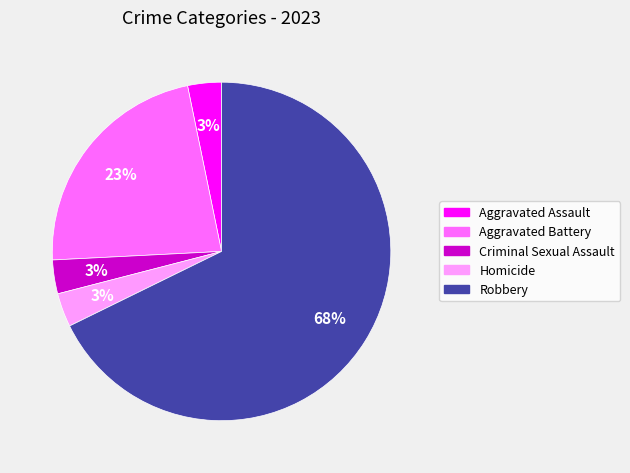

Approximately how many times larger is the value at Aggravated Assault compared to Homicide?

1.0